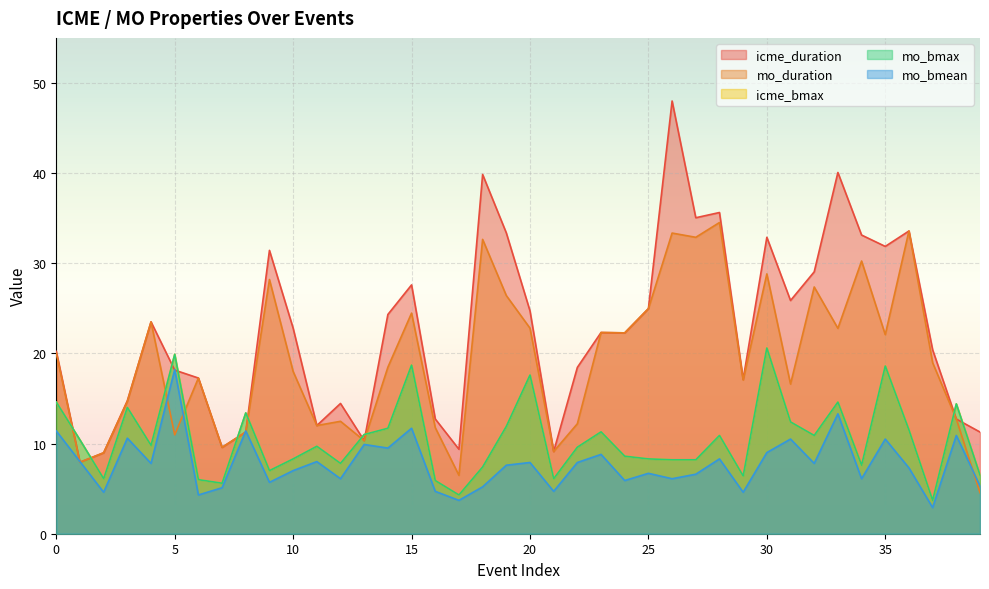

True or false: mo_bmean and icme_bmax cross at least once.

False